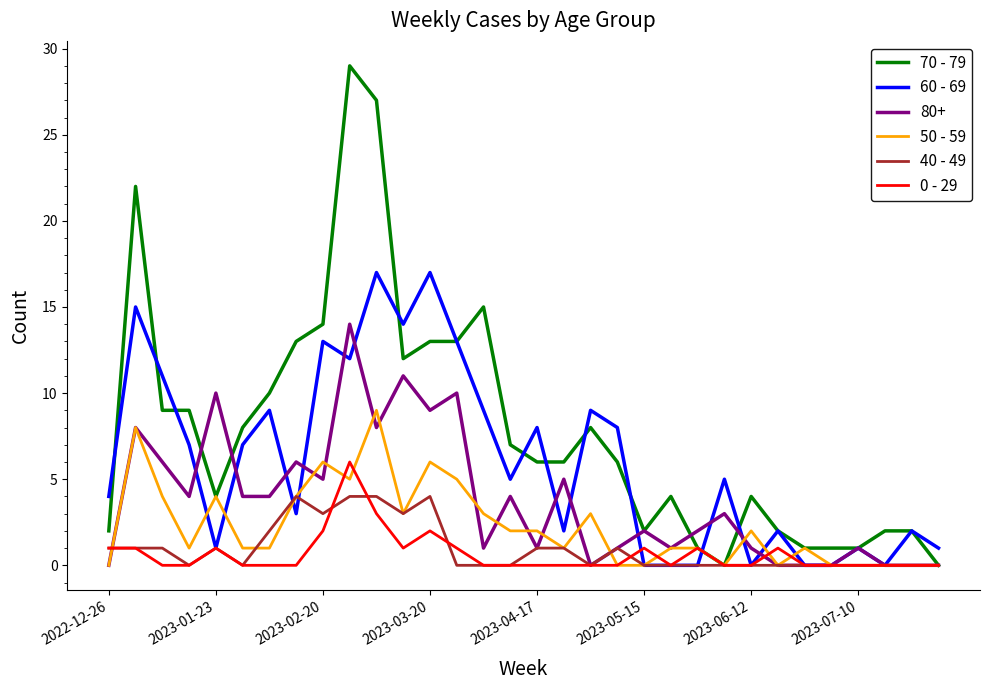

Rank the series by their maximum value, from highest to lowest.

70 - 79, 60 - 69, 80+, 50 - 59, 0 - 29, 40 - 49